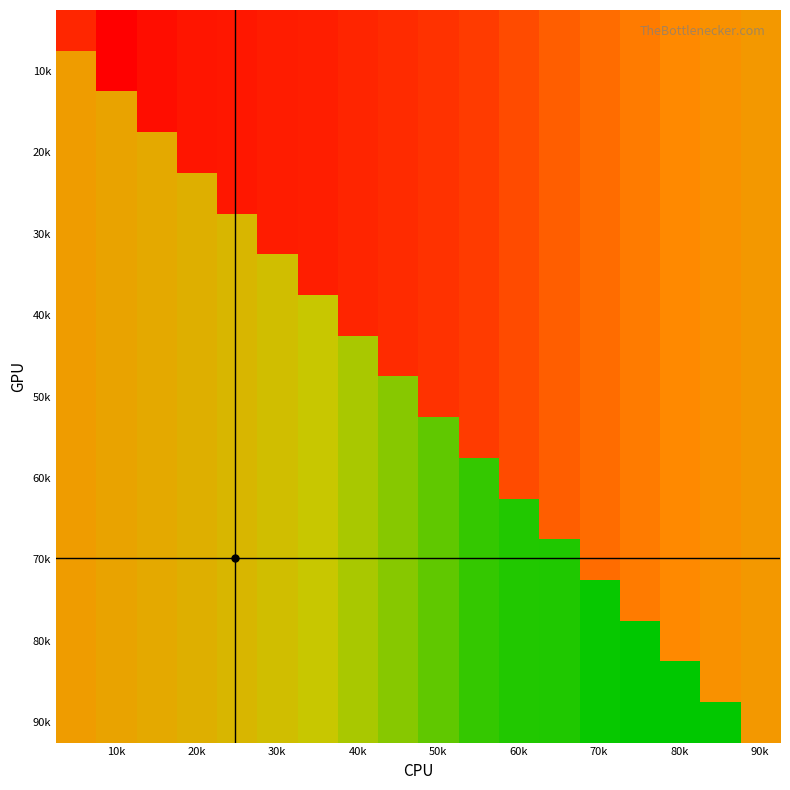

What is the maximum value shown in the chart?

5.9